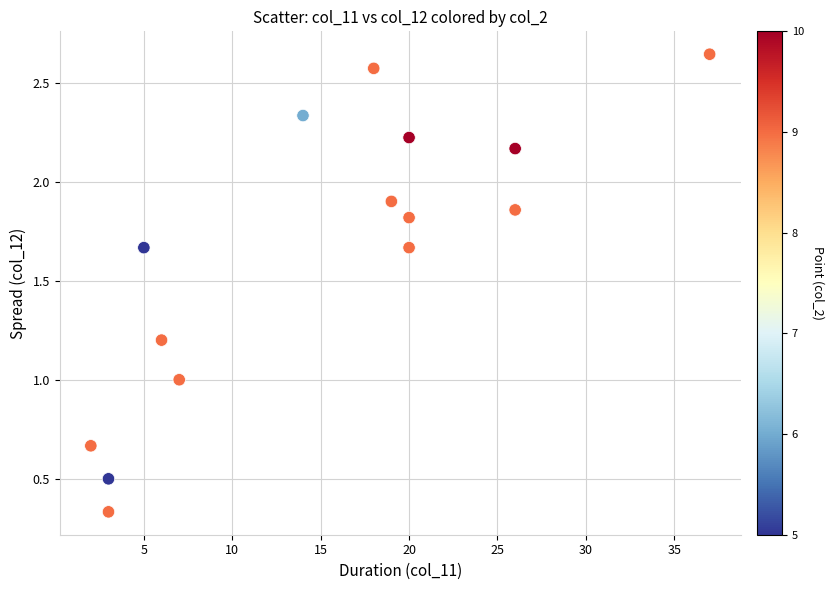

What is the range of X values (max minus min)?

35.0